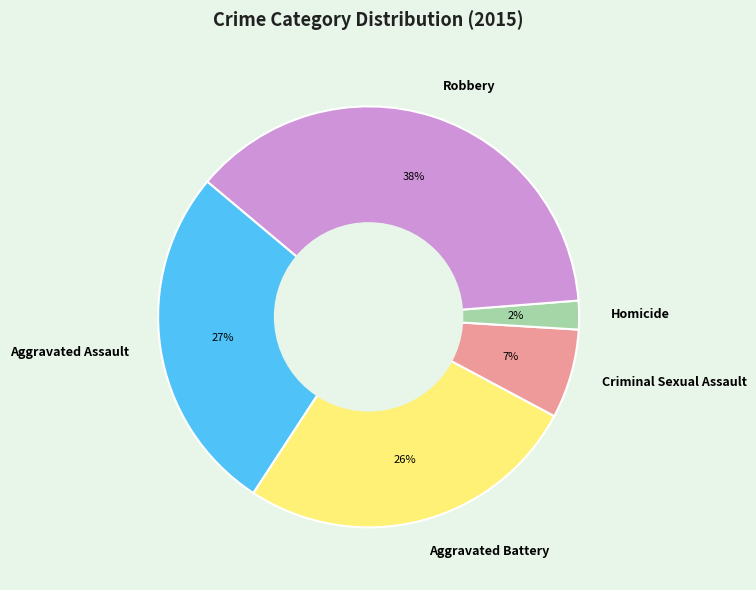

The Aggravated Assault slice represents 39% of the pie. True or false?

False